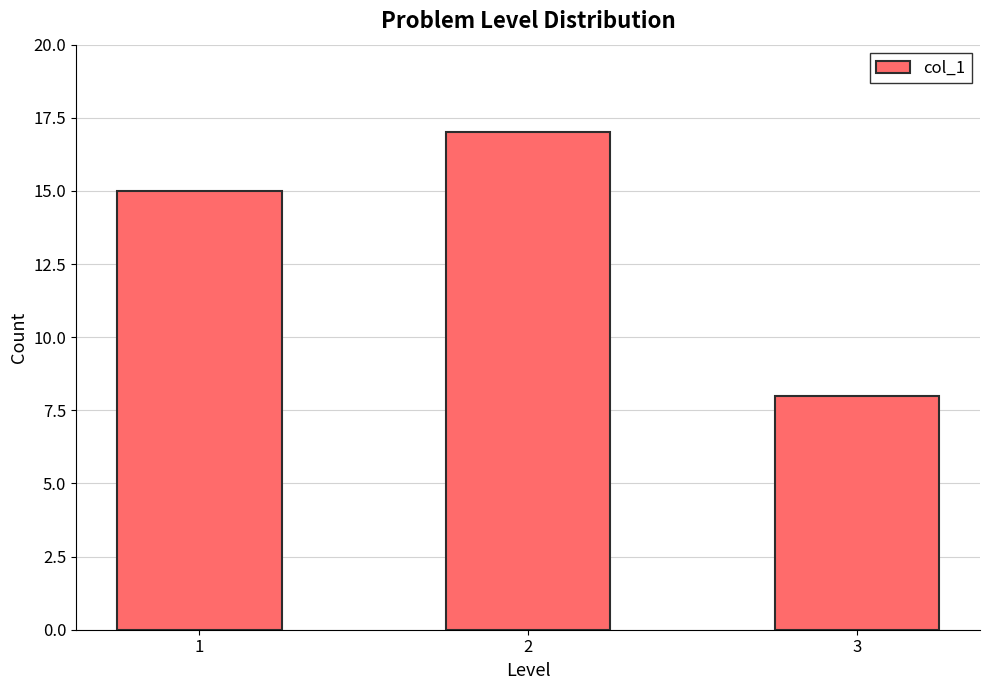

Is it true that the value at 2 is 17?

True